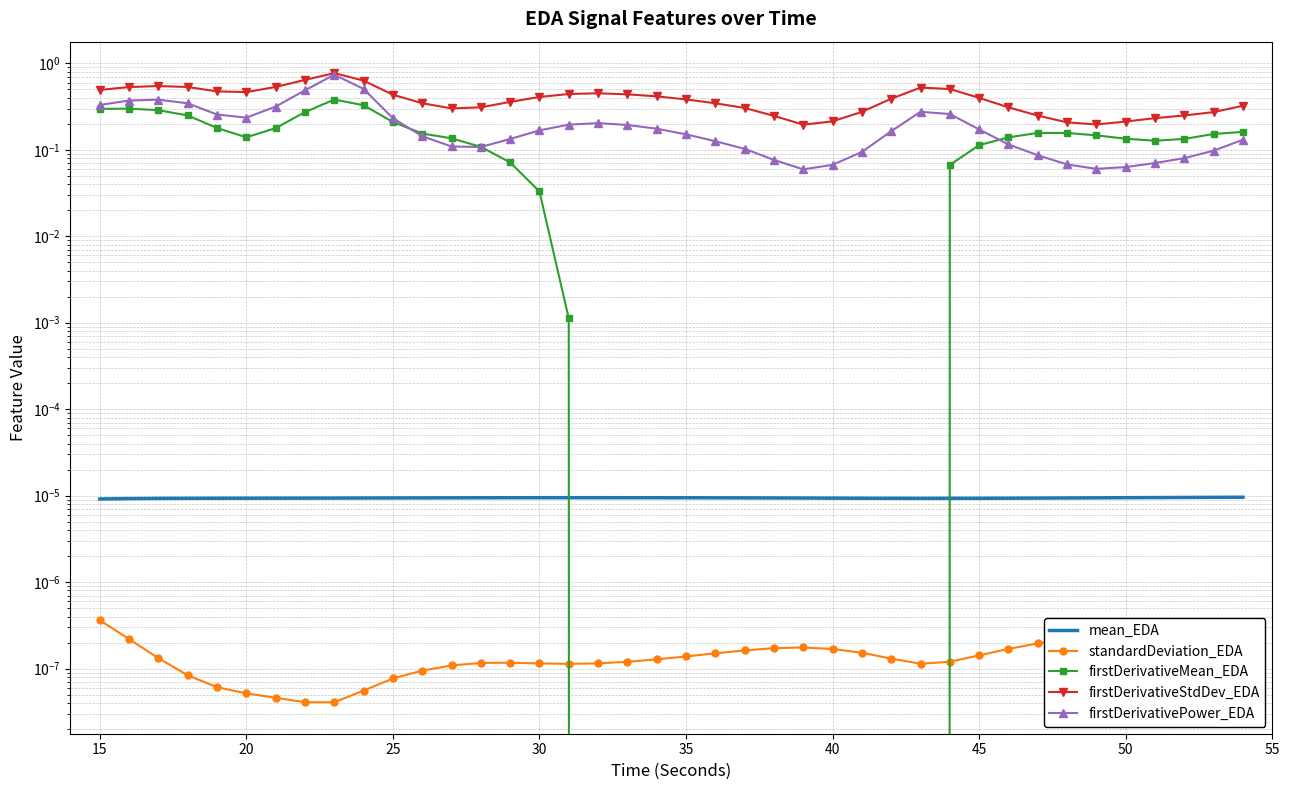

What is the difference between the maximum and second lowest values in the firstDerivativeStdDev_EDA series?

0.6